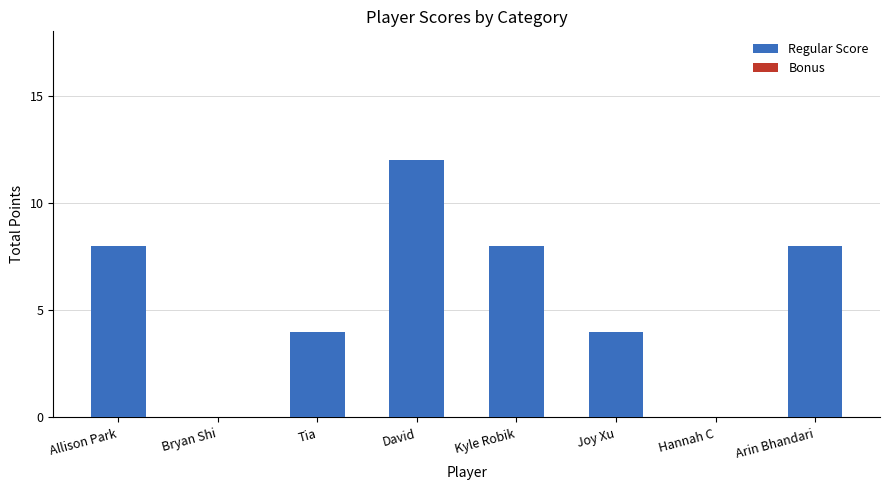

What is the sum of all values?

44